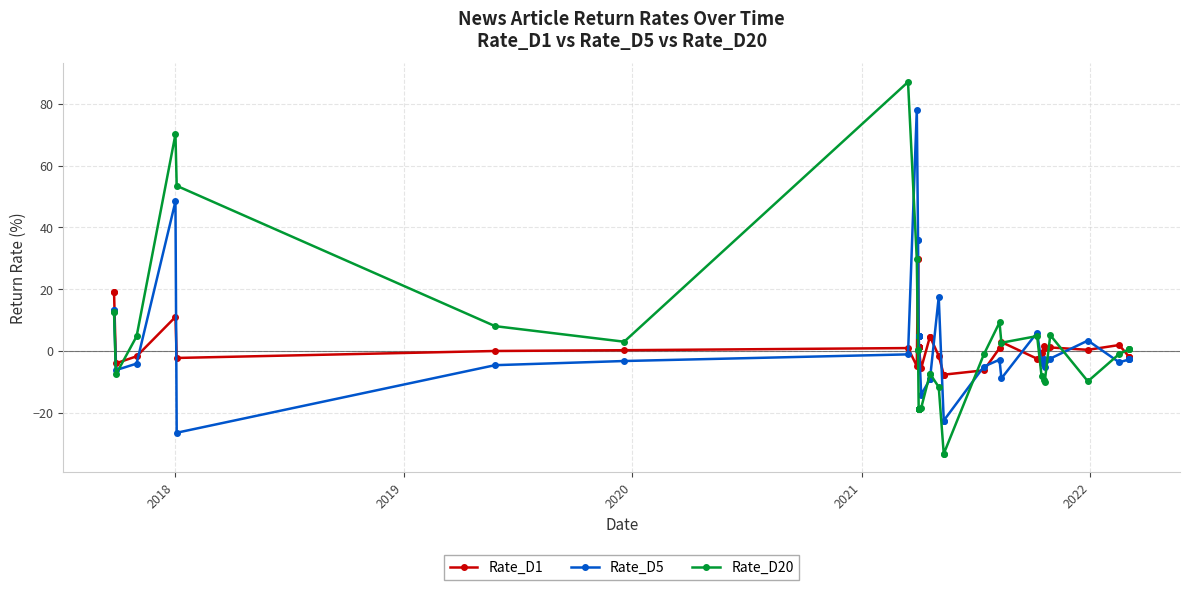

Does the chart have visible grid lines?

Yes